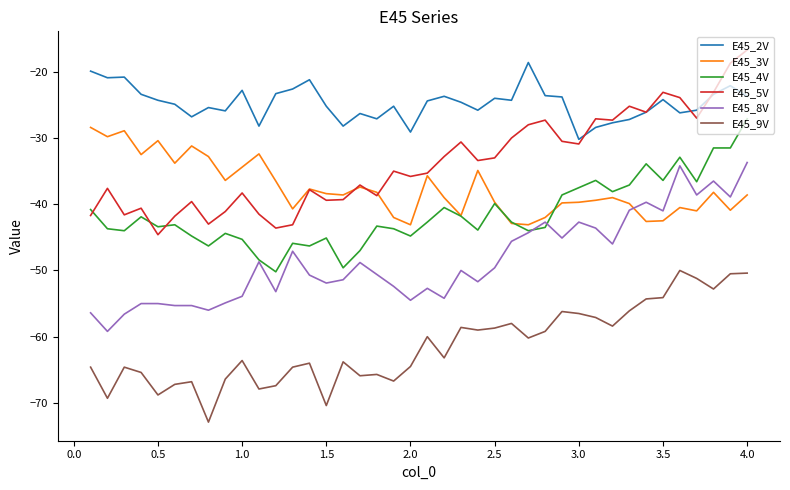

Which series has the widest spread of values?

E45_5V